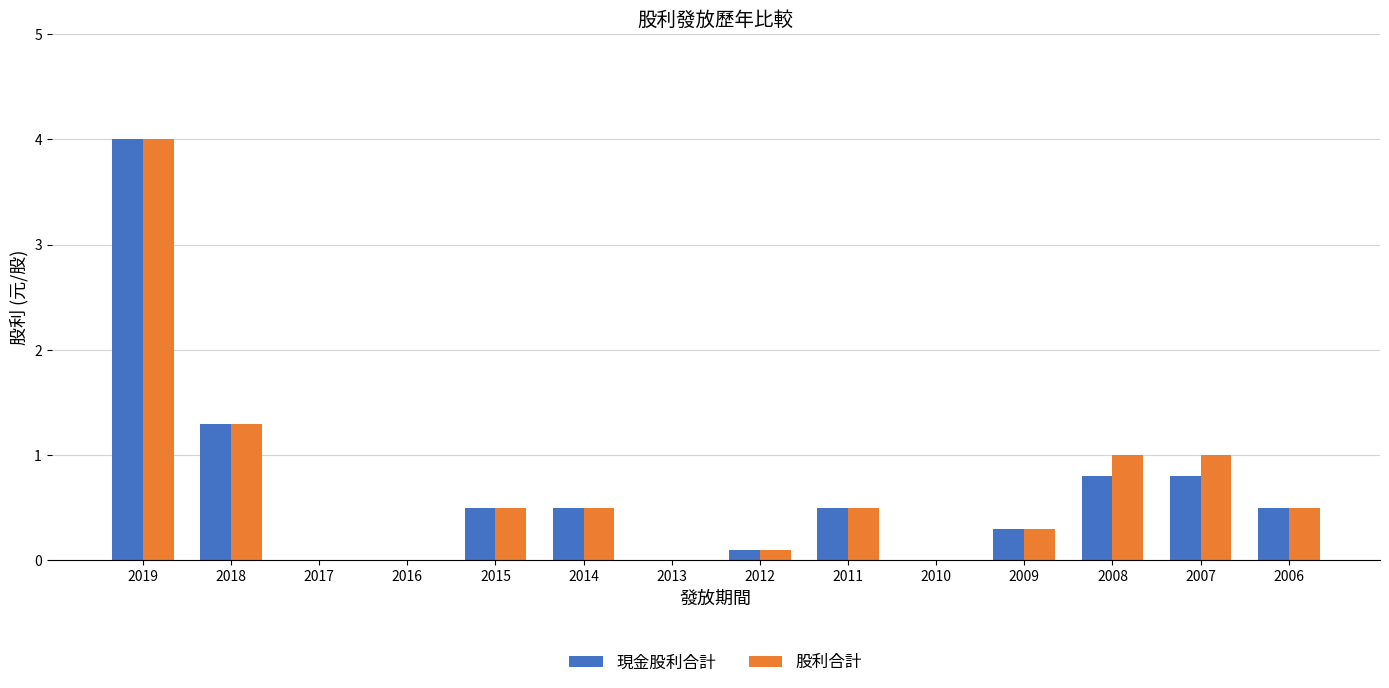

What is the difference between the 現金股利合計 values at 2011 and 2019?

3.5